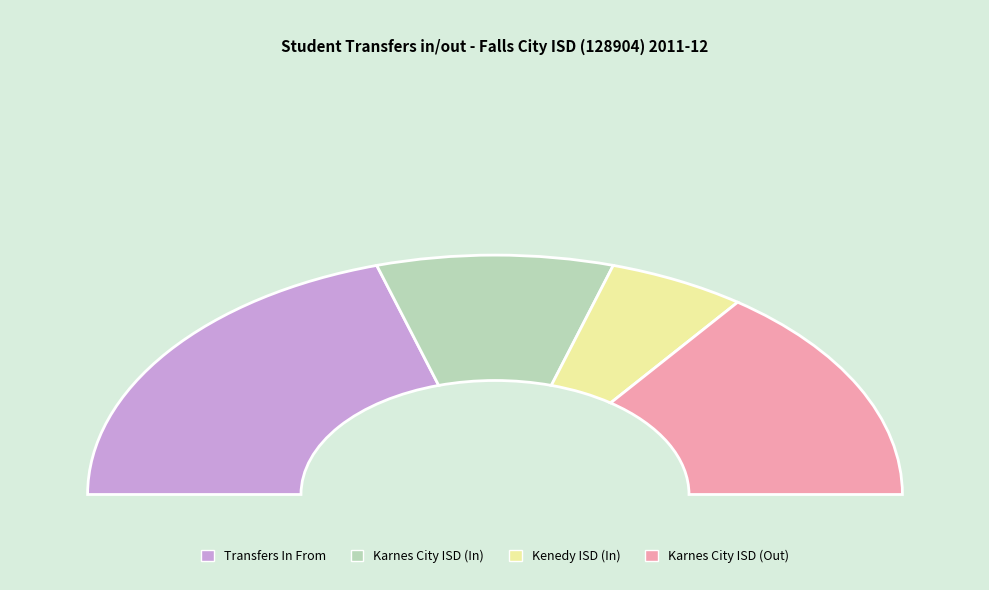

Which slice is the largest?

Transfers In From